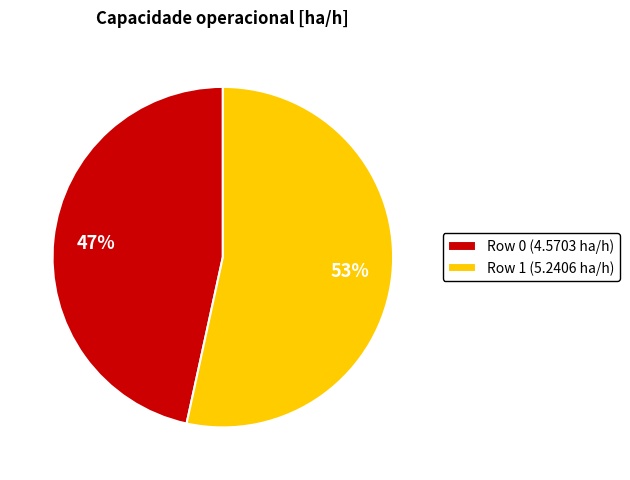

Does Row 1 represent more than half of the total?

Yes